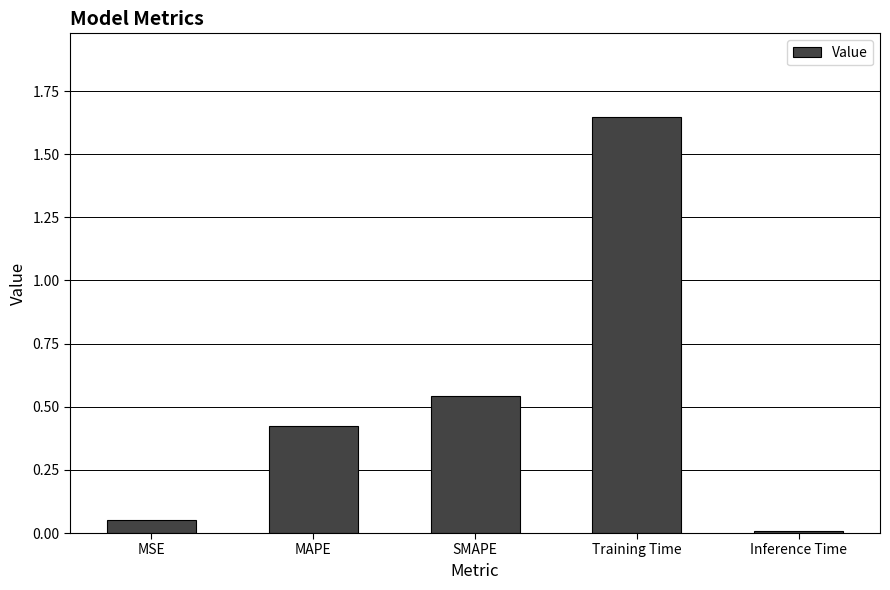

What is the sum of all values?

2.7